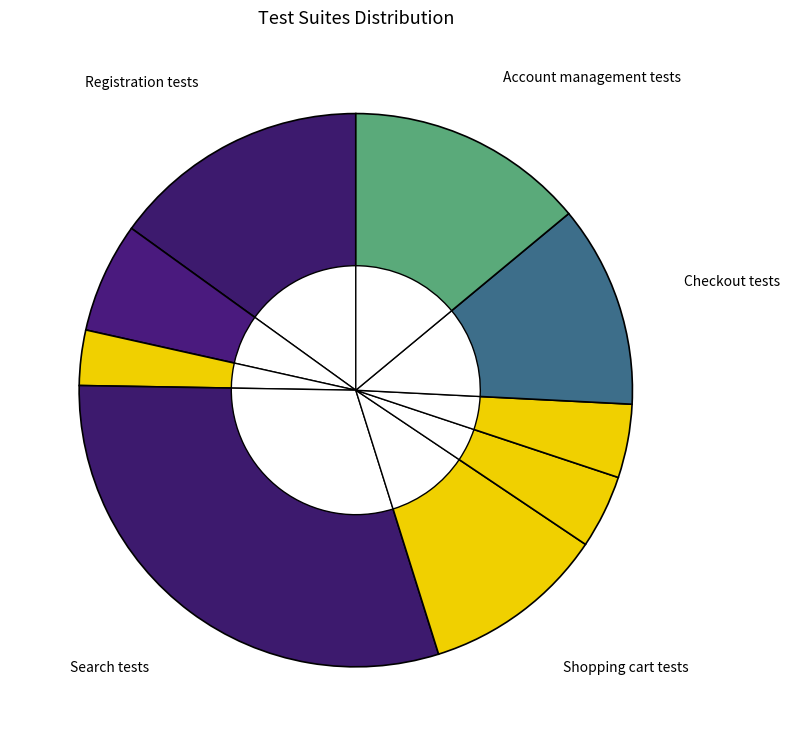

Rank the categories by value from highest to lowest.

Search tests, Registration tests, Account management tests, Checkout tests, Shopping cart tests, Login tests, Wishlist tests, Compare products tests, Forgotten Password tests